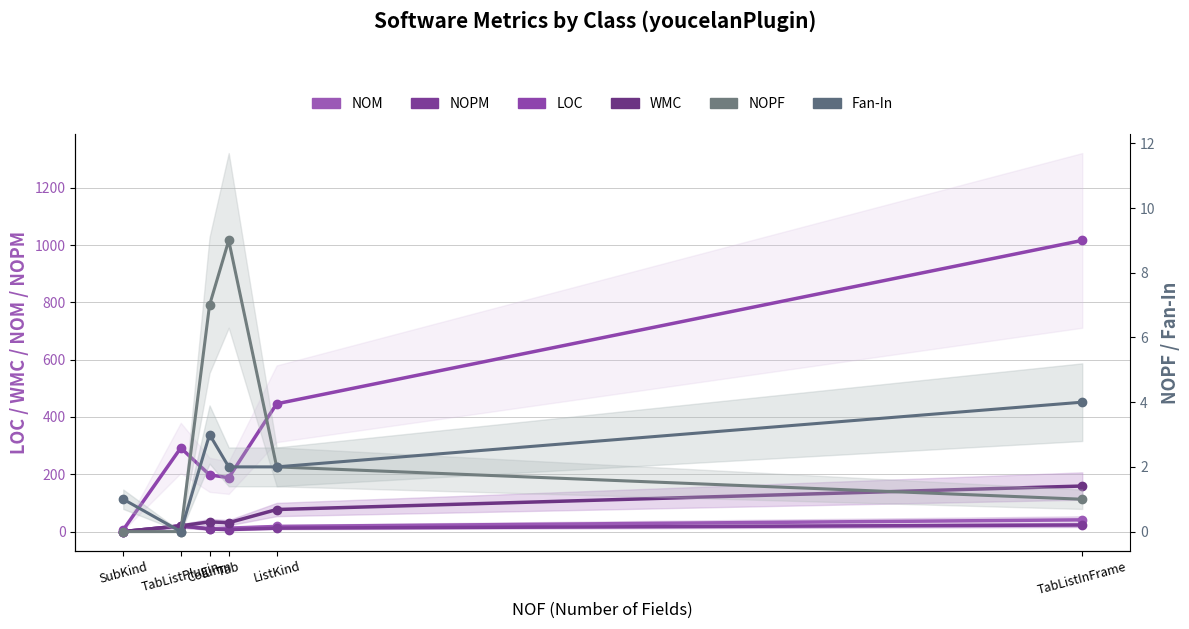

Which series has the largest range (max minus min)?

LOC